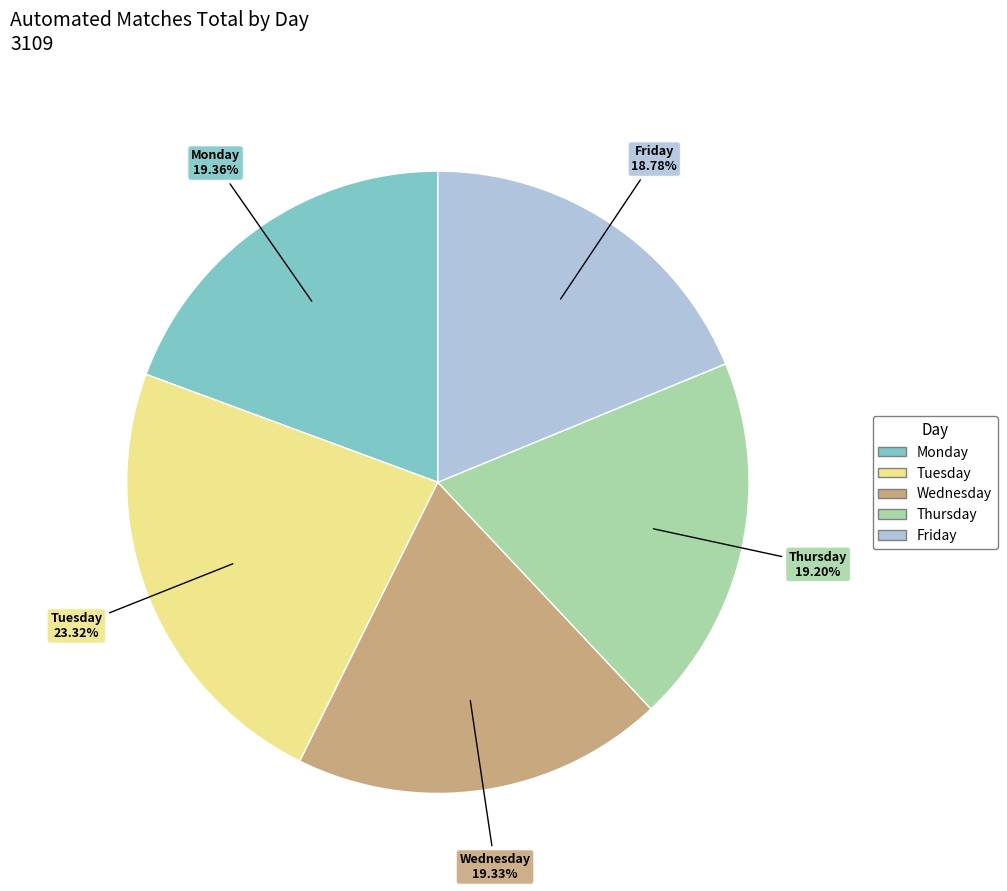

Which category has the biggest portion of the pie?

Tuesday